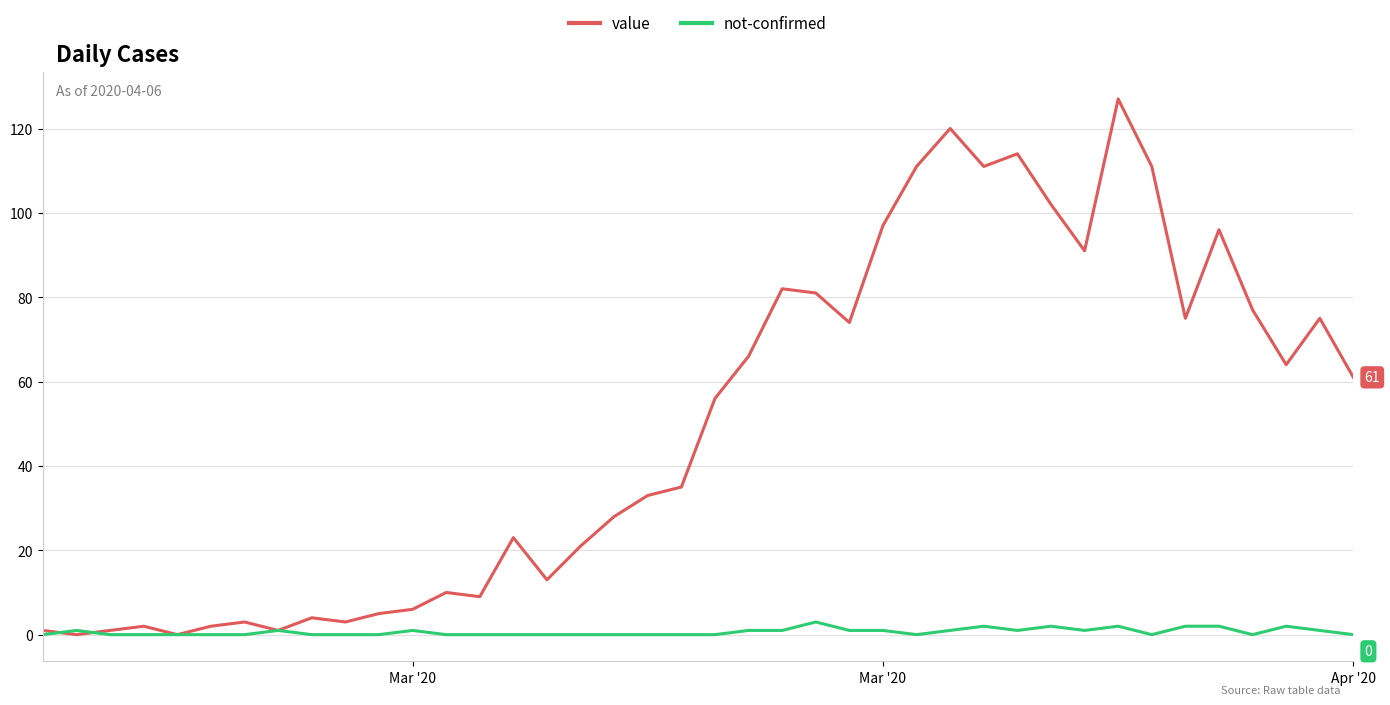

What is the highest value of the not-confirmed series?

3